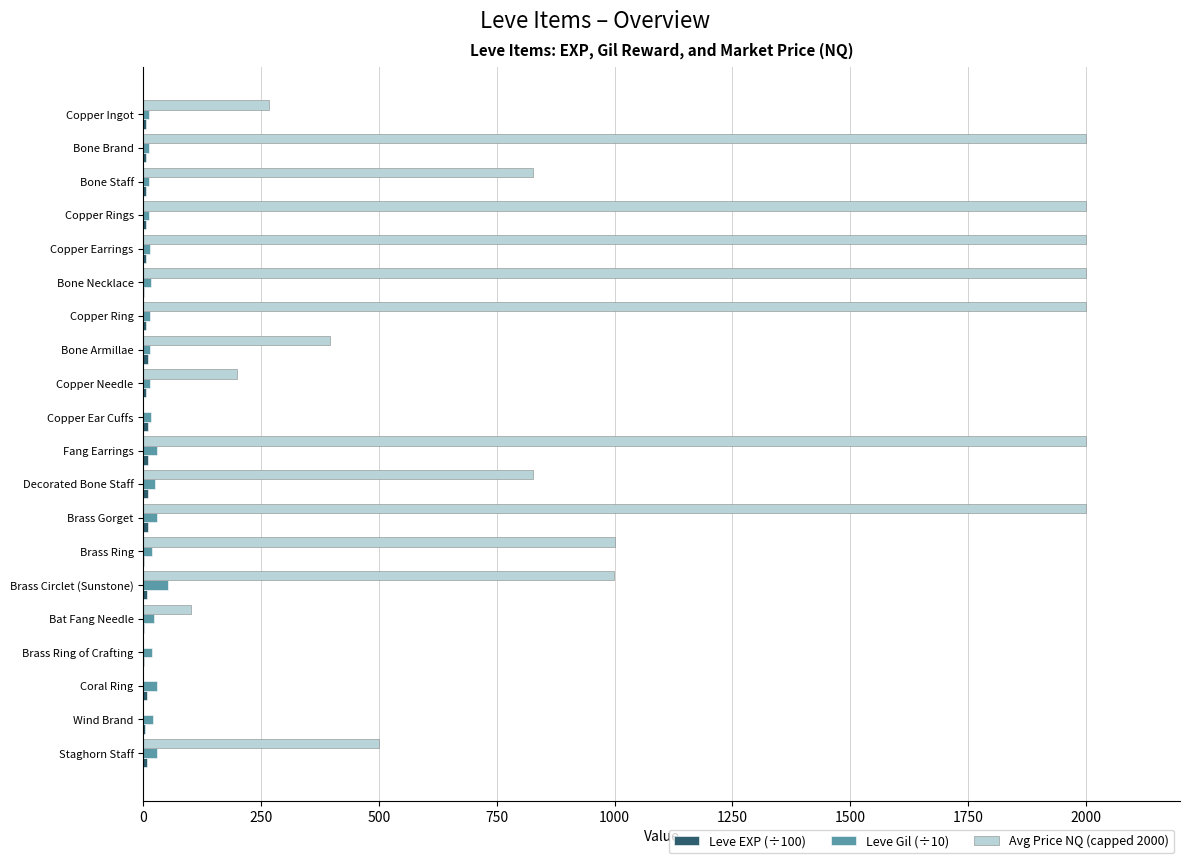

What is the sum of all Leve Gil (÷10) values?

403.7